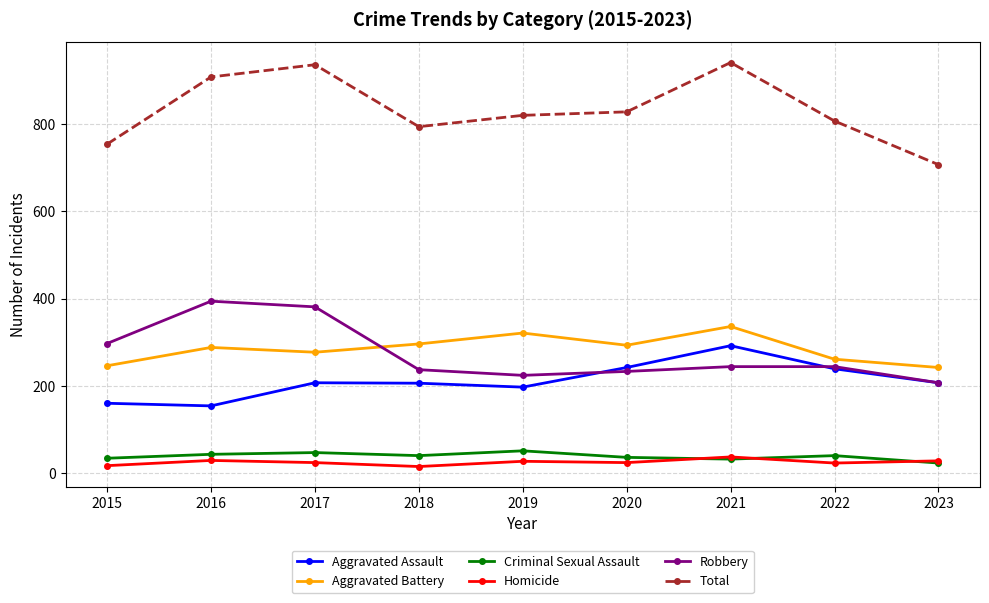

What is the highest value of the Total series?

941